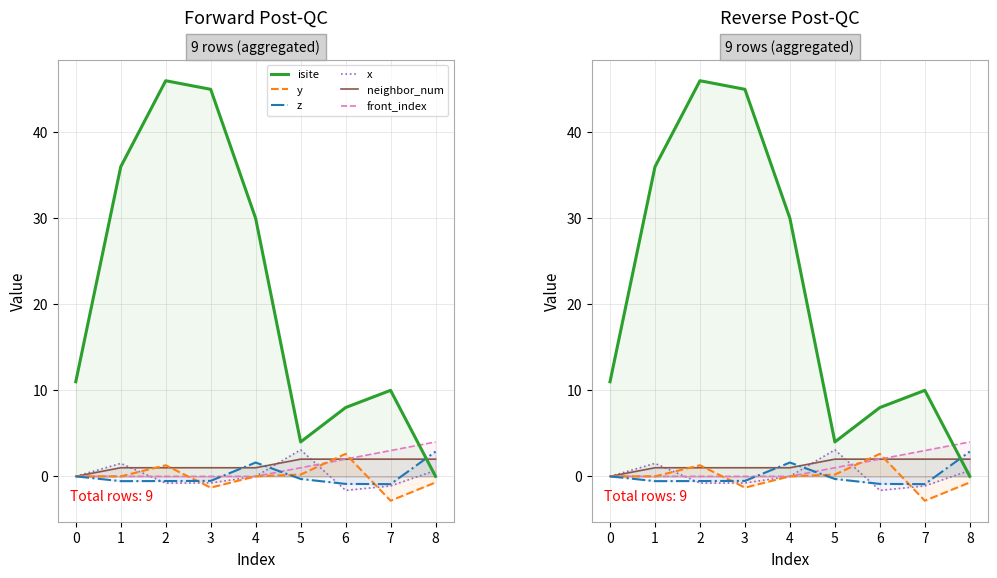

What is the difference between the second highest and second lowest values in the y series?

2.6